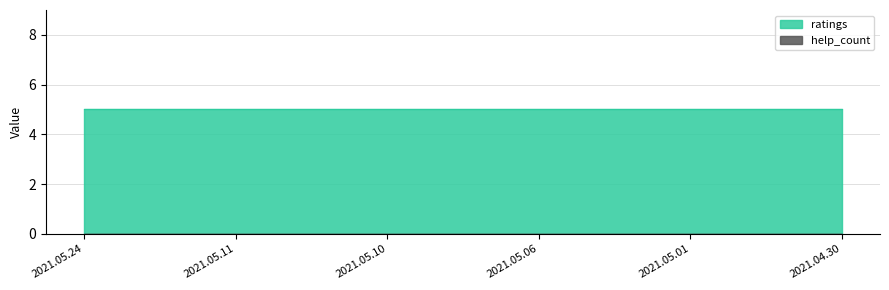

How many categories are shown in the chart?

6